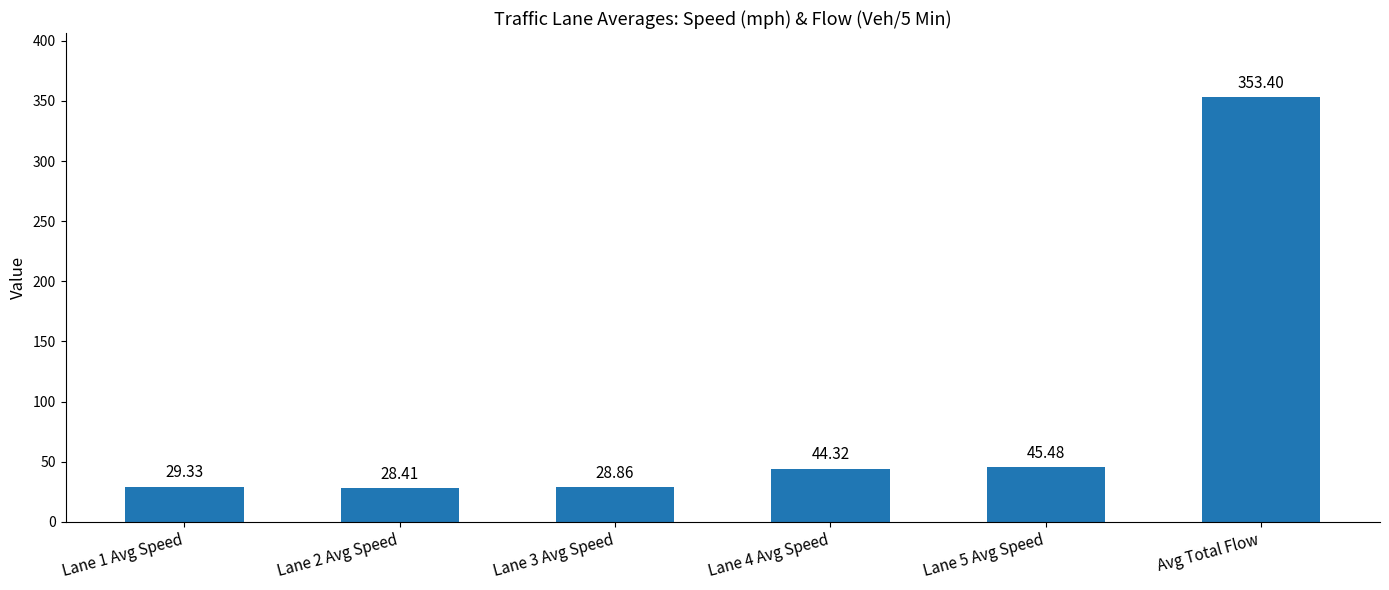

Read the value at Lane 4 Avg Speed.

44.3